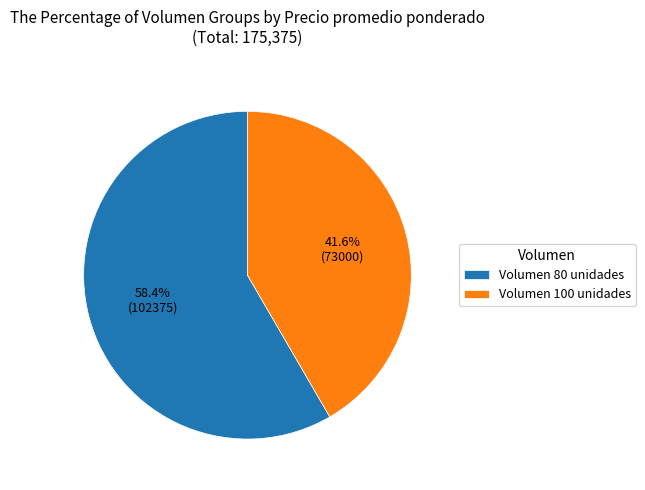

Count the number of slices in the pie.

2